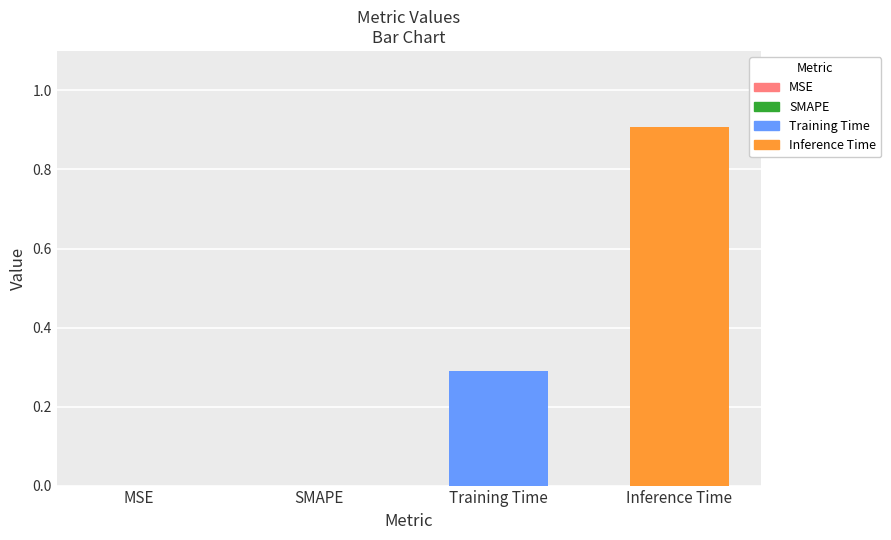

The chart shows a value of 0.0 at SMAPE. True or false?

True